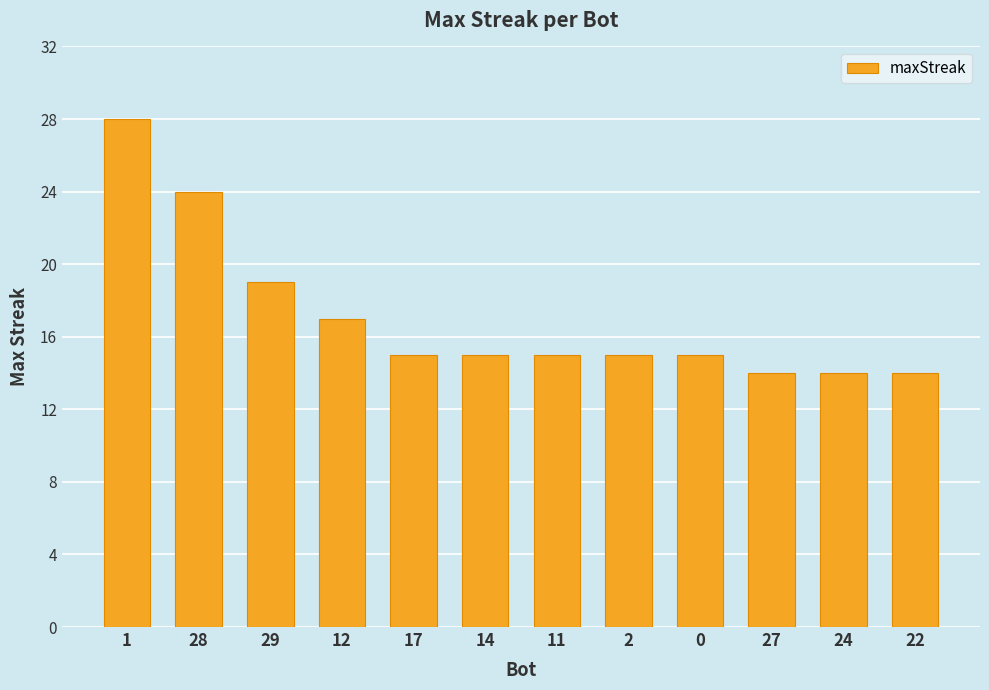

What is the change in value from 12 to 24?

-3